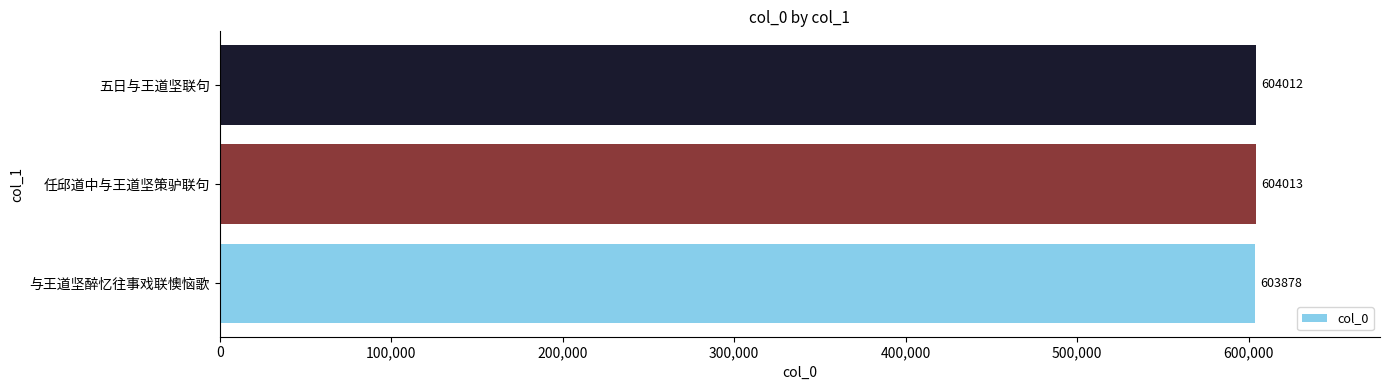

Rank the categories by value from highest to lowest.

任邱道中与王道坚策驴联句, 五日与王道坚联句, 与王道坚醉忆往事戏联懊恼歌